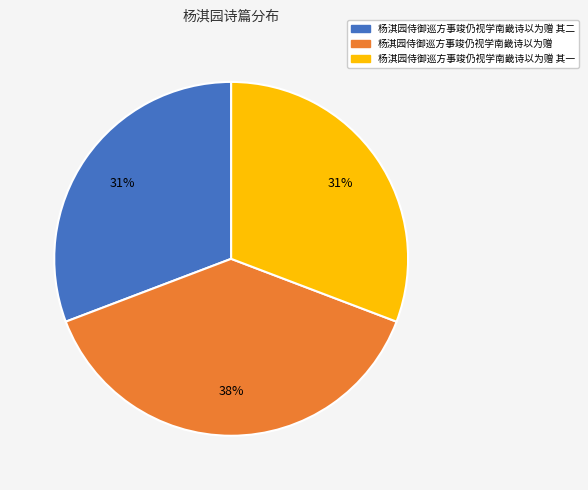

To the nearest percent, what portion does 杨淇园侍御巡方事竣仍视学南畿诗以为赠 其一 represent?

31%